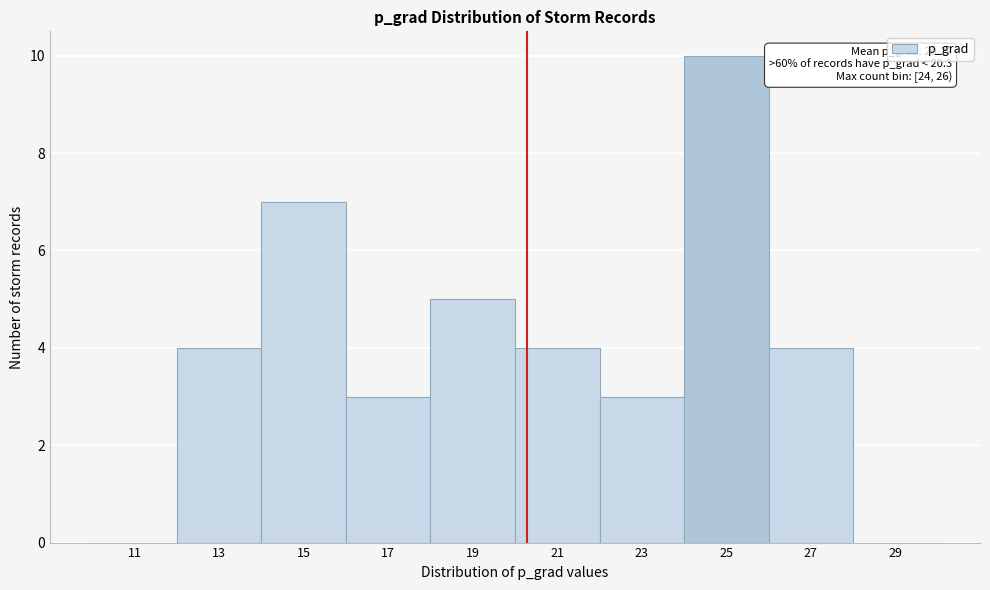

Over which range of the x-axis is the bar tallest?

24 to 26